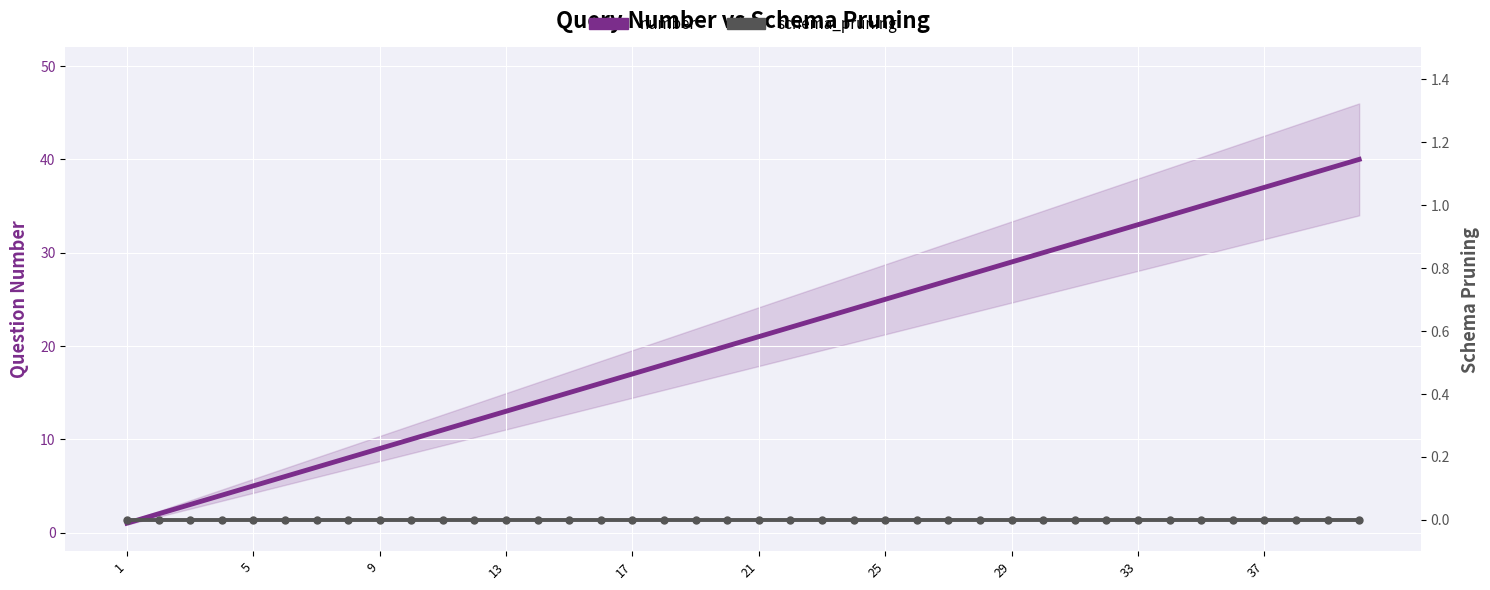

What is the greatest value displayed?

40